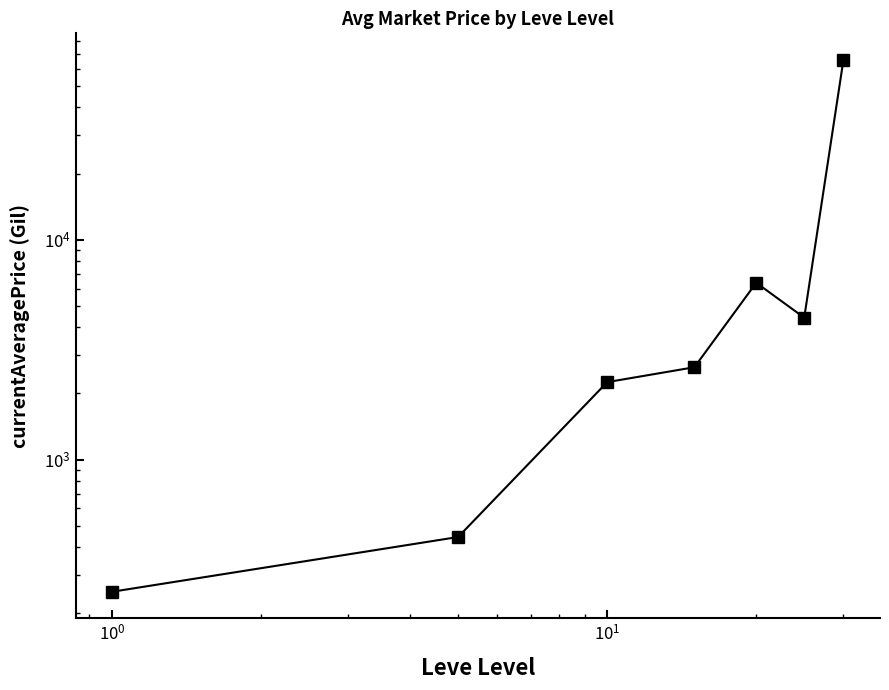

How many data points are less than 2631?

3